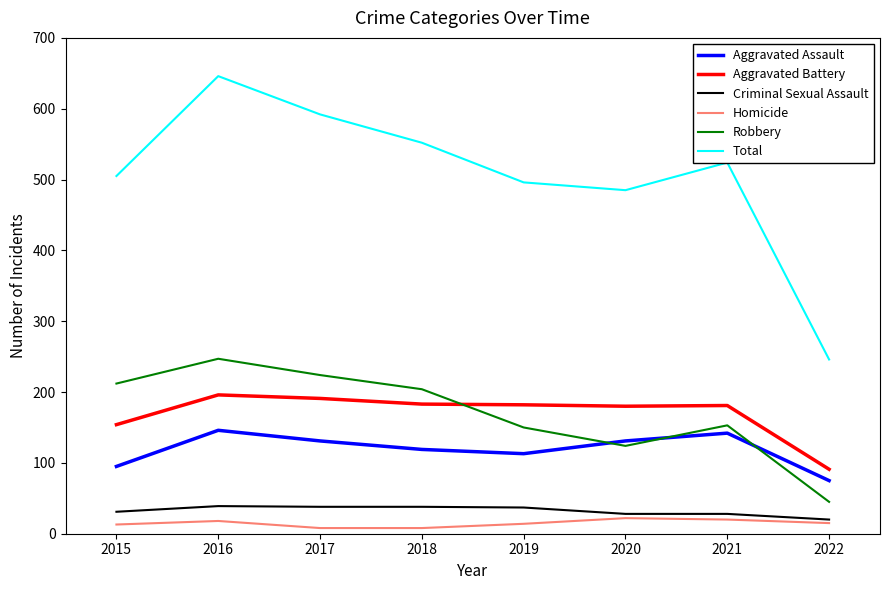

Which series has the largest range (max minus min)?

Total